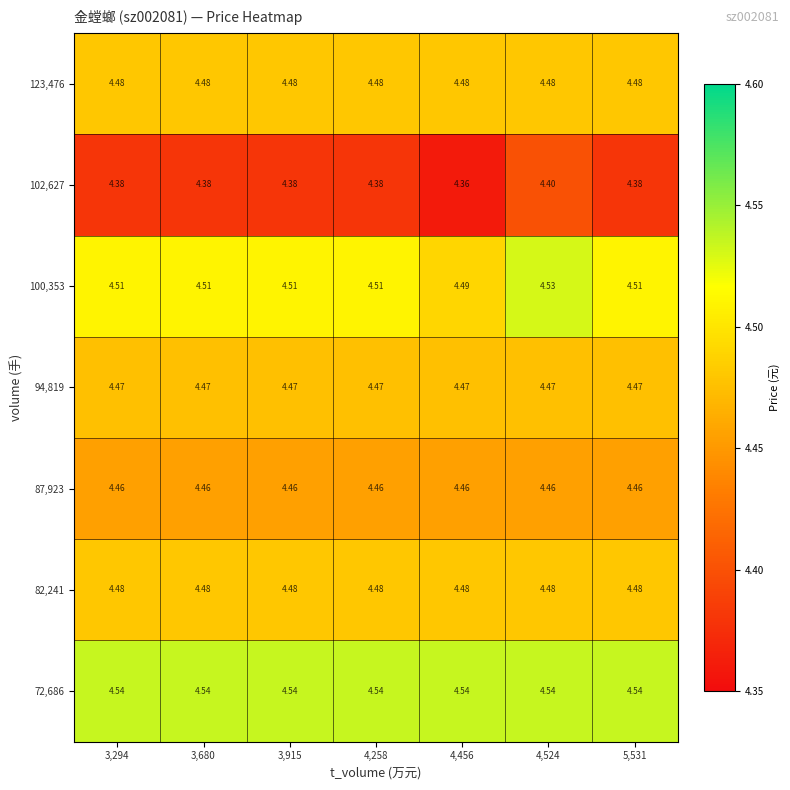

At which category is the sum across all series the highest?

4,524